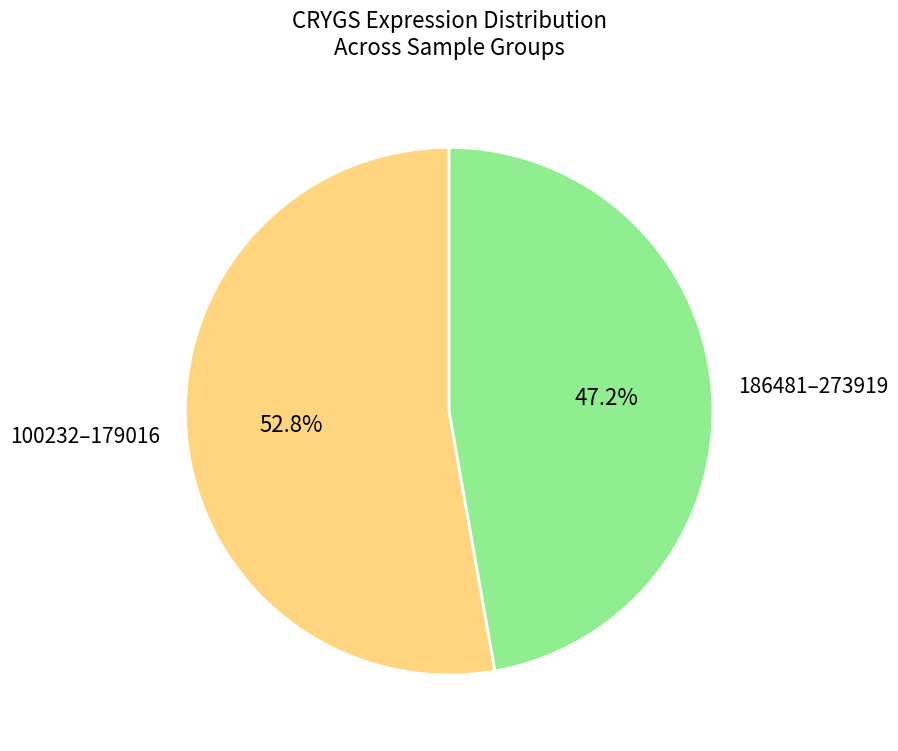

Rank the categories by value from highest to lowest.

100232–179016, 186481–273919